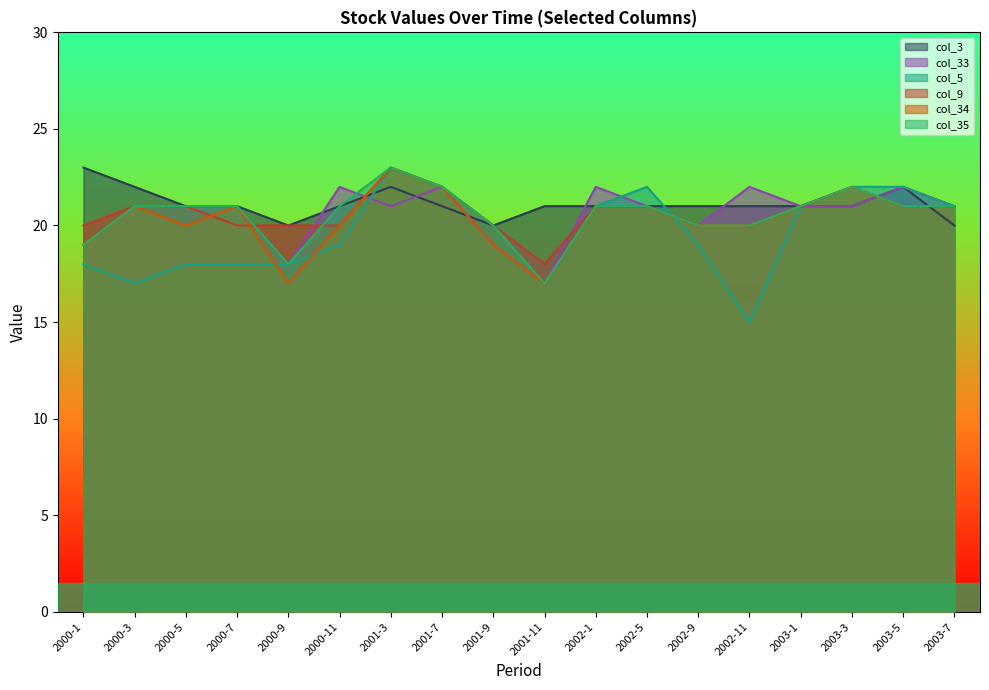

Which category has the highest value across all series?

2000-1